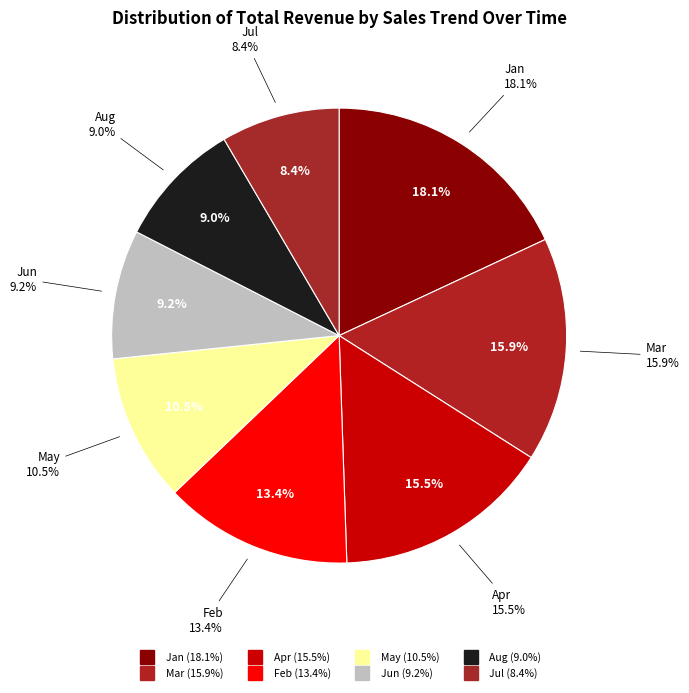

Approximately how many times larger is the value at Jun compared to Jan?

0.5